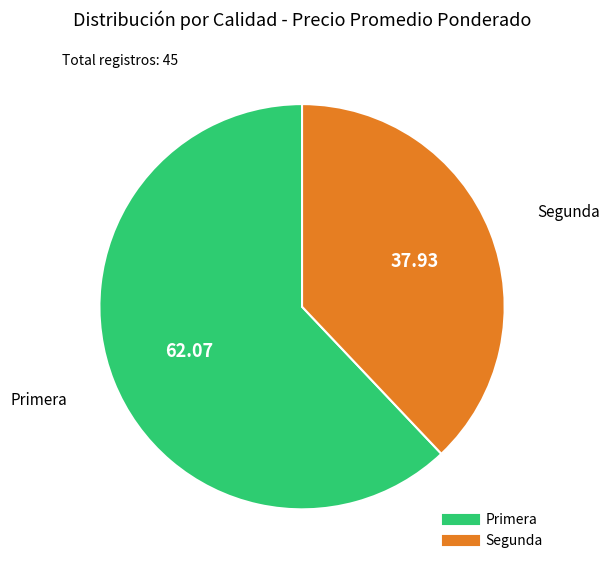

Between Primera and Segunda, which is larger?

Primera